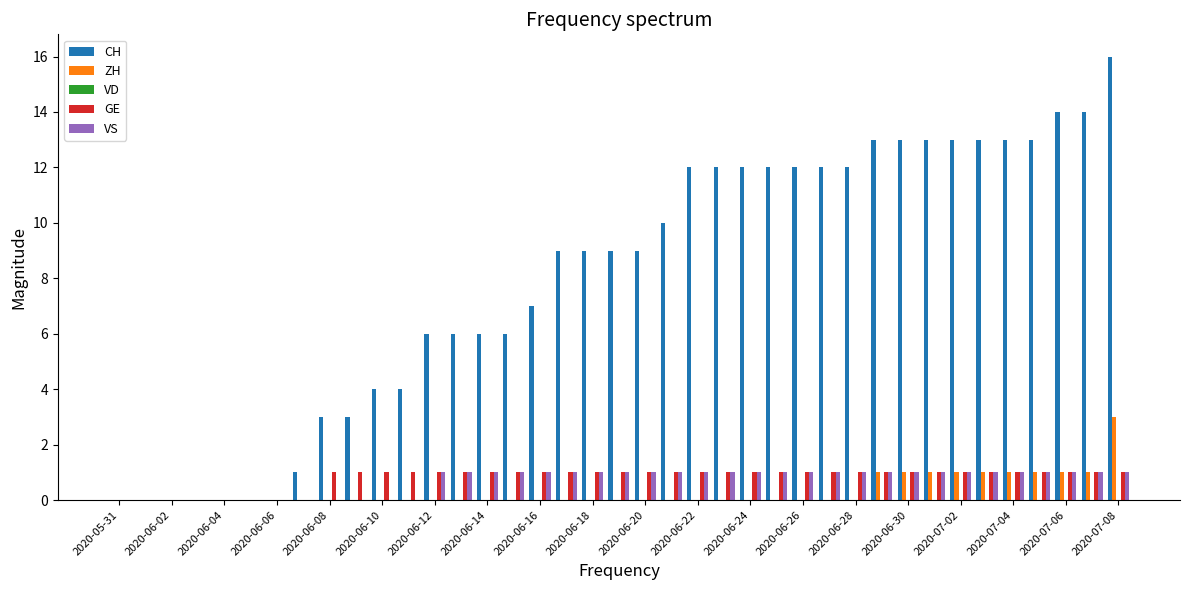

What is the maximum value shown in the chart?

16